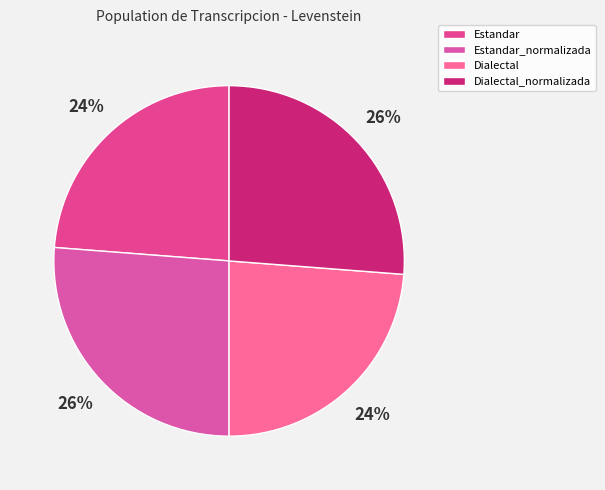

To the nearest percent, what is the combined percentage of Estandar_normalizada and Estandar?

50%